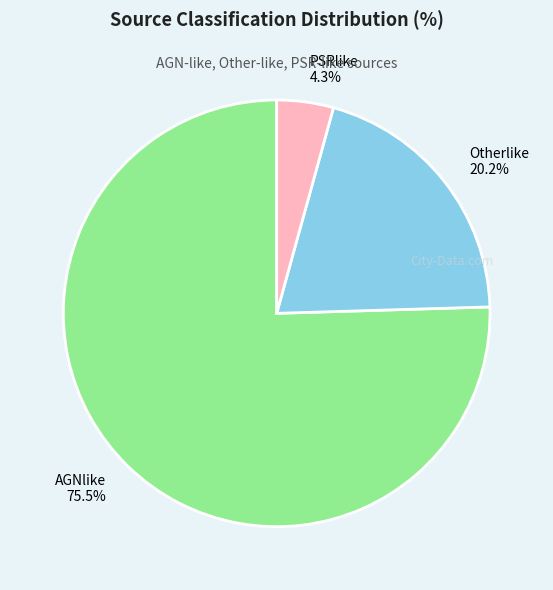

To the nearest percent, what is the average slice percentage?

33%